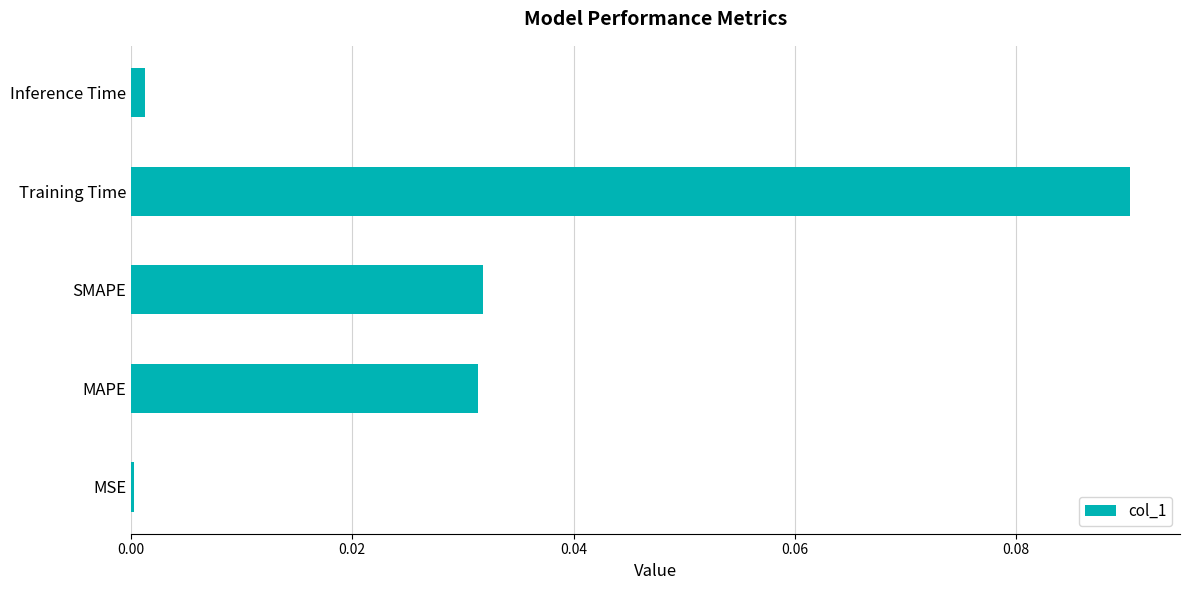

Does the chart contain stacked bars?

No